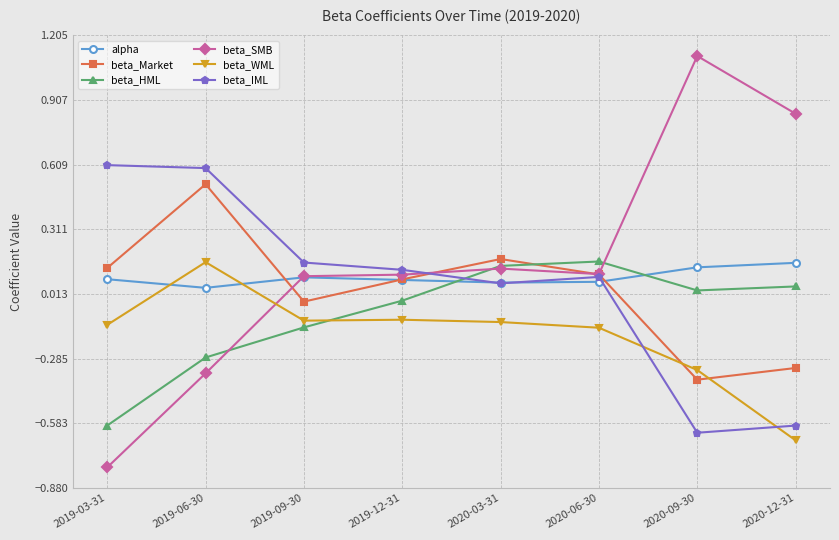

Is it true that beta_SMB equals 0.2 at 2019-09-30?

False